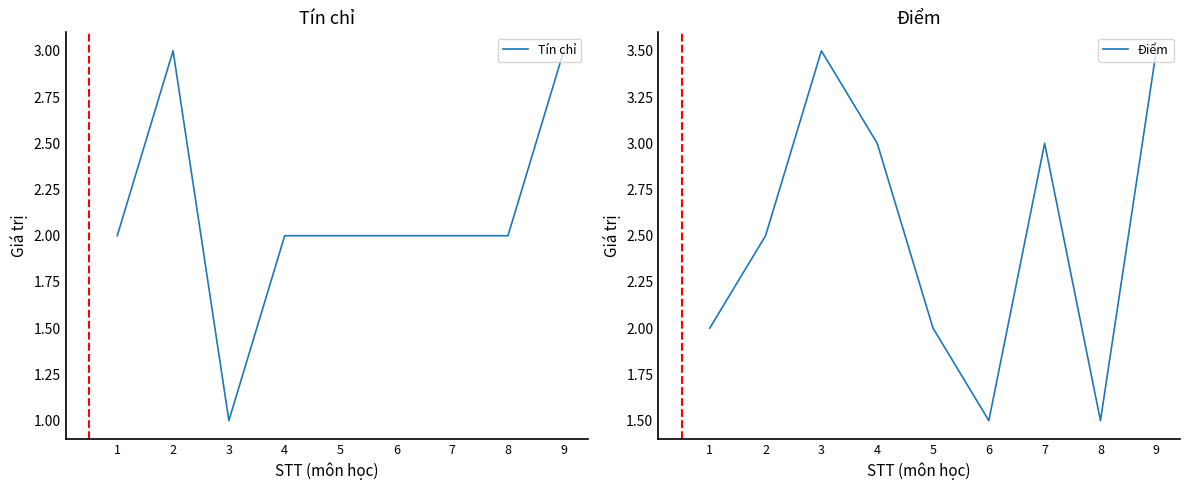

Reading left to right, transcribe all the data shown in this chart.

Tín chỉ: 1=2.0	2=3.0	3=1.0	4=2.0	5=2.0	6=2.0	7=2.0	8=2.0	9=3.0
Điểm: 1=2.0	2=2.5	3=3.5	4=3.0	5=2.0	6=1.5	7=3.0	8=1.5	9=3.5